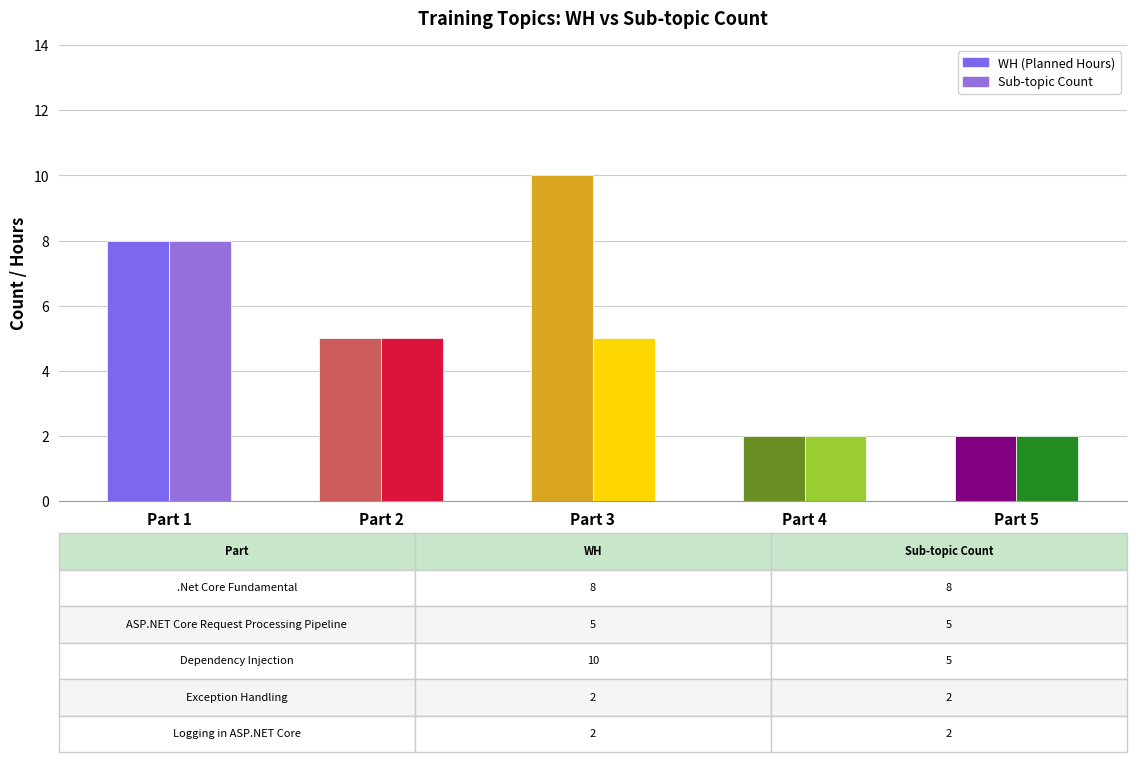

List the series in order of their peak value, lowest first.

Sub-topic Count, WH